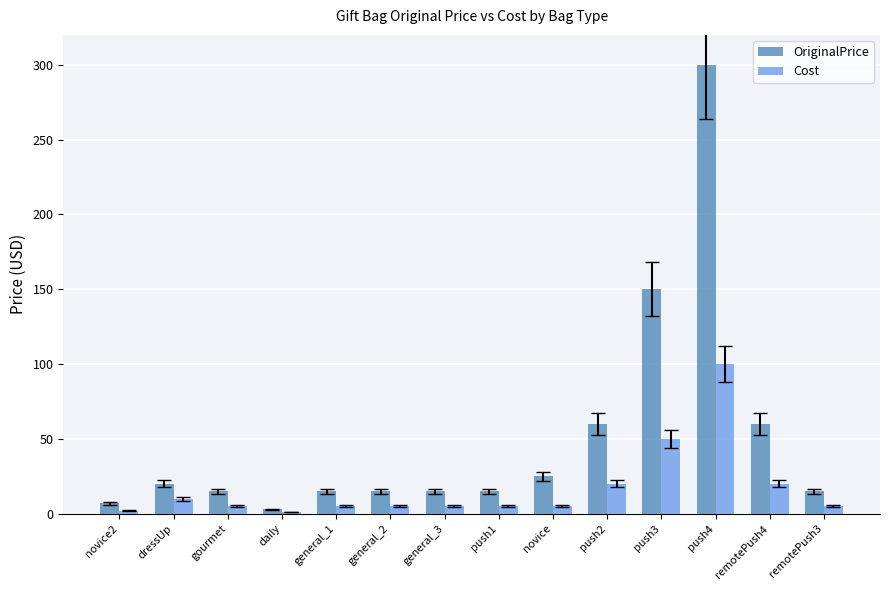

What is the value of the Cost bar at the 9th from the left?

5.0